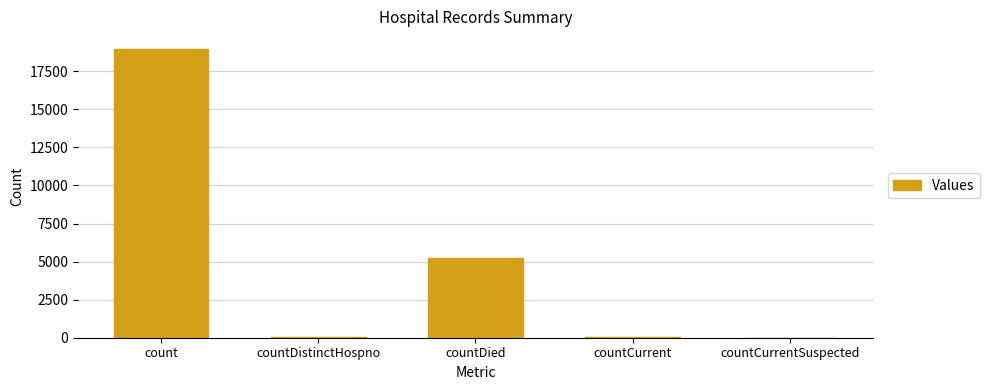

What is the greatest value displayed?

18987